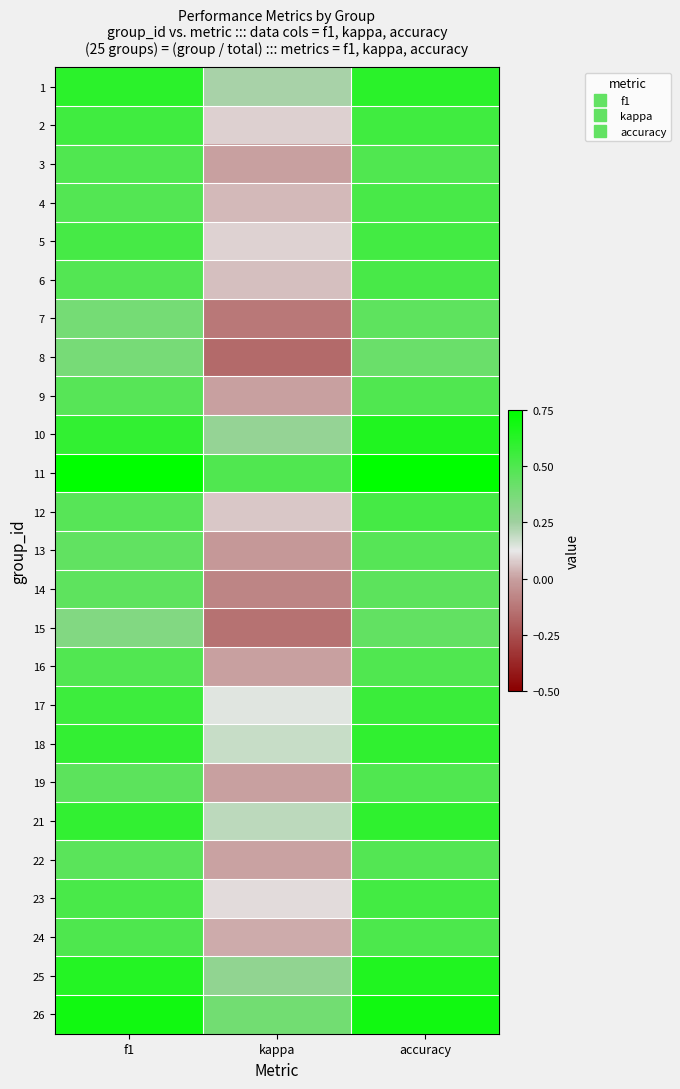

Count the number of categories in the chart.

3